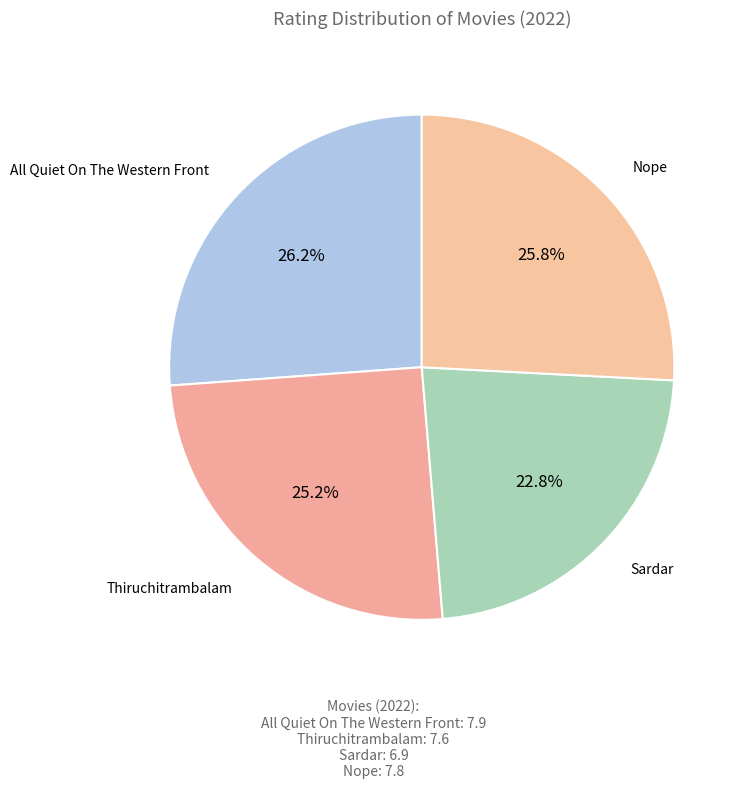

Which slice is the largest?

All Quiet On The Western Front